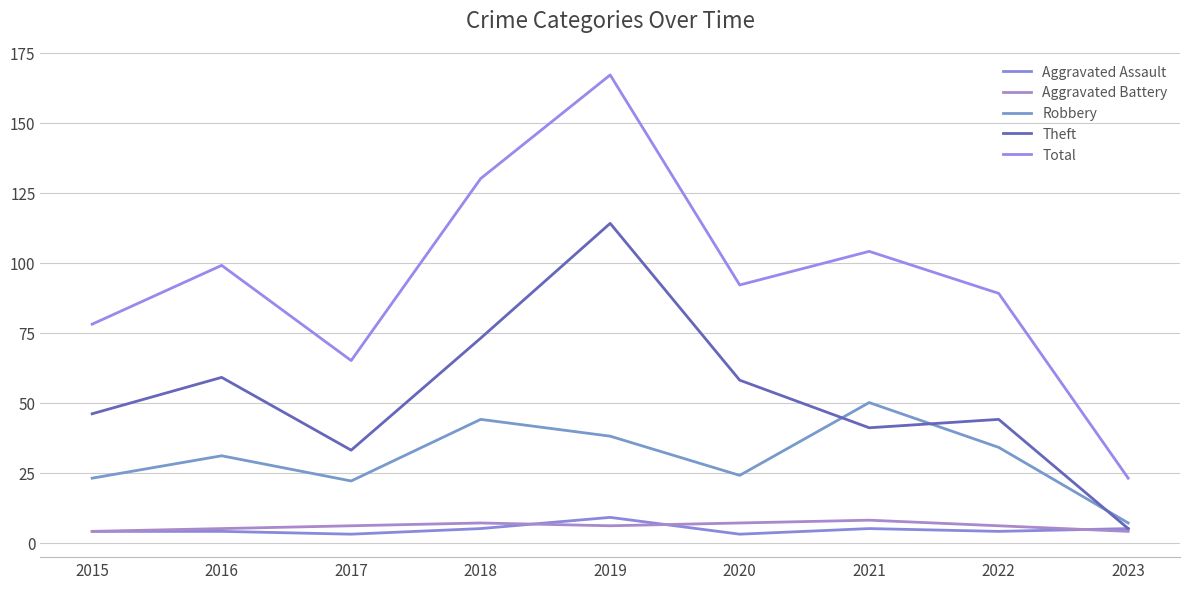

What is the highest value of the Robbery series?

50